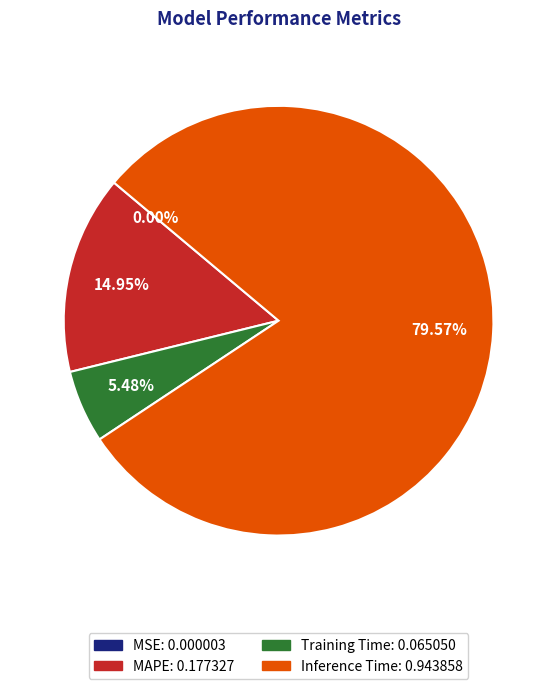

Does any single category account for the majority?

Yes